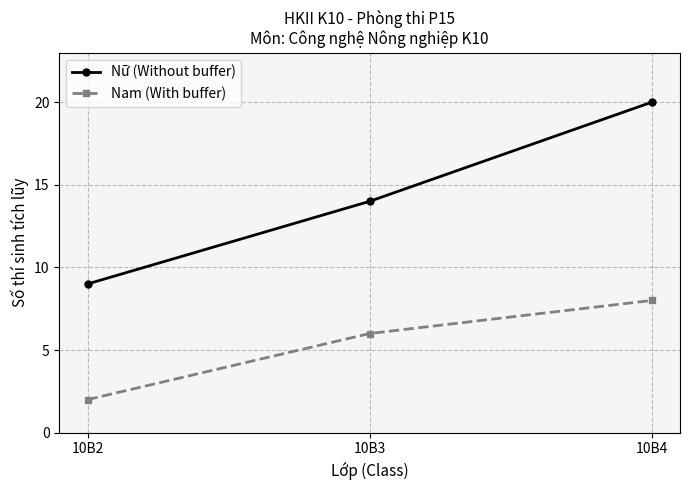

How many Nam (With buffer) values are between 2 and 8?

3